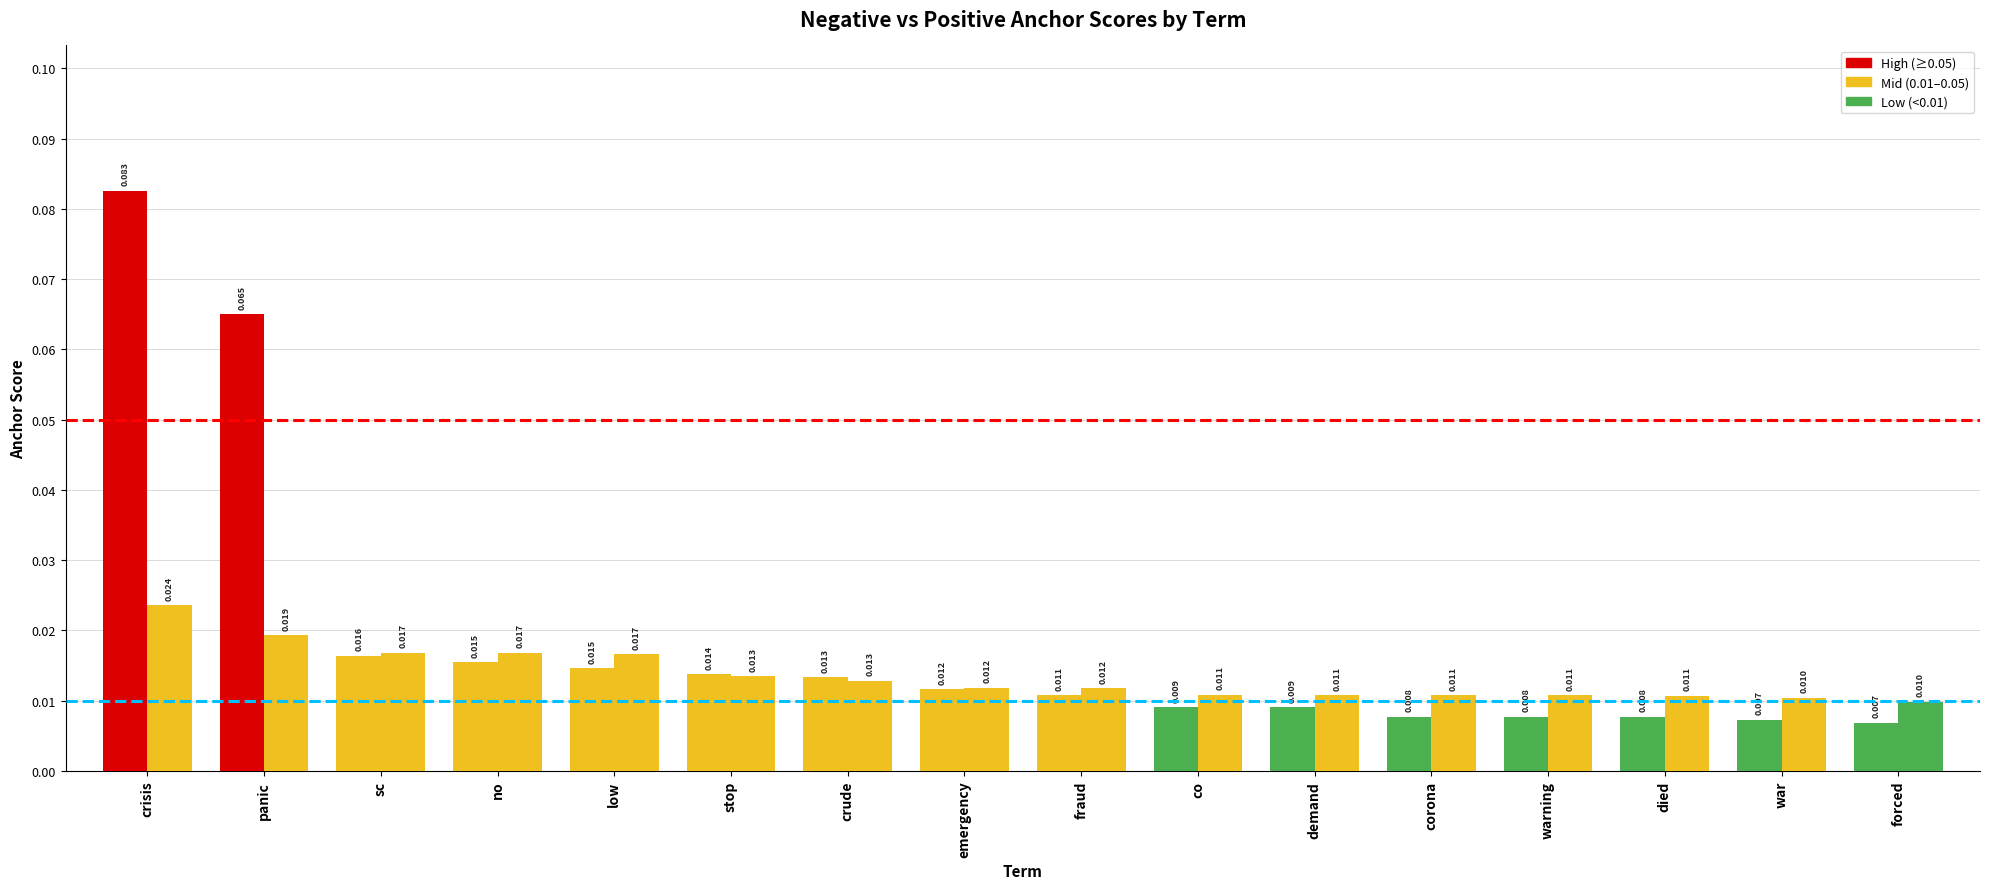

How many bars are there in each group?

2